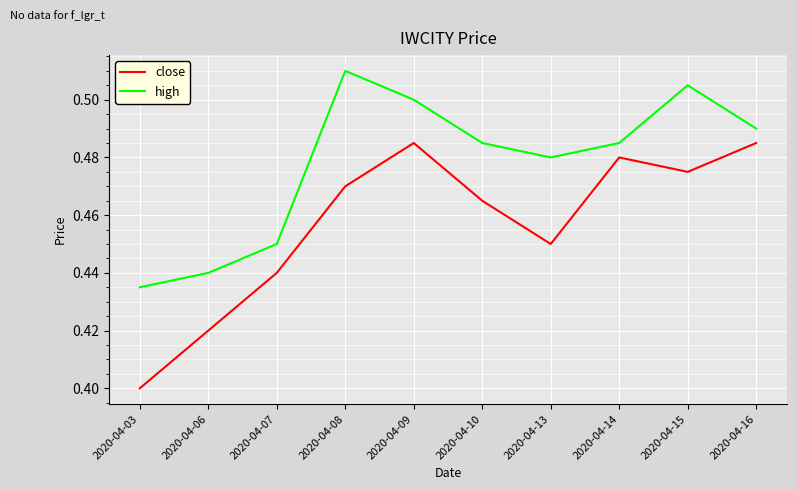

Between 2020-04-08 and 2020-04-13, which series saw the biggest shift?

high